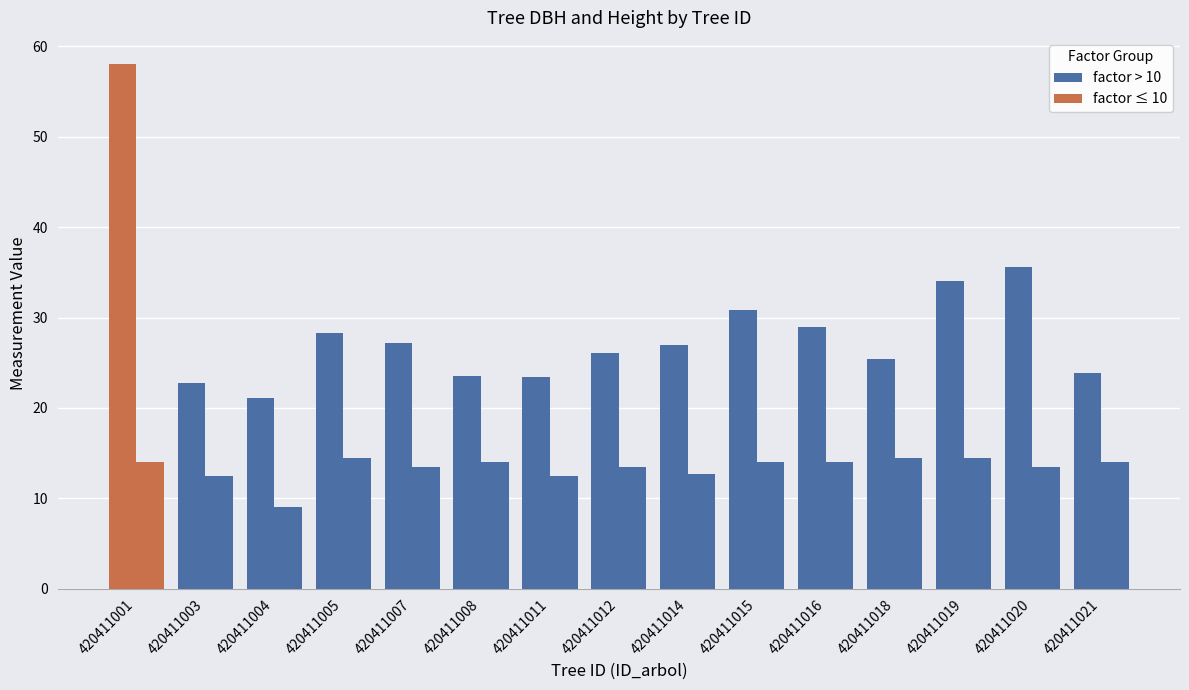

Are the bars horizontal?

No